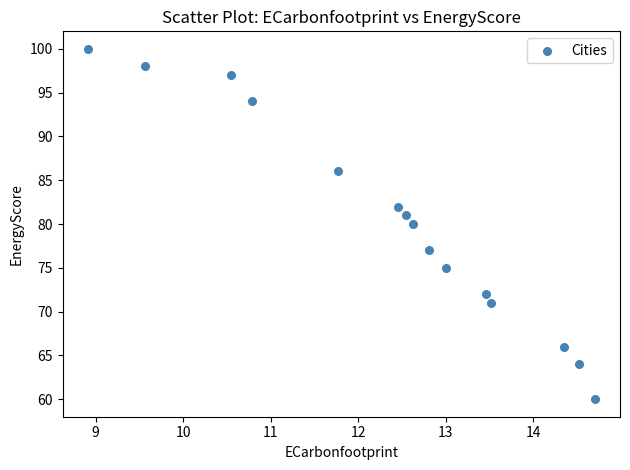

What is the range of Y values (max minus min)?

40